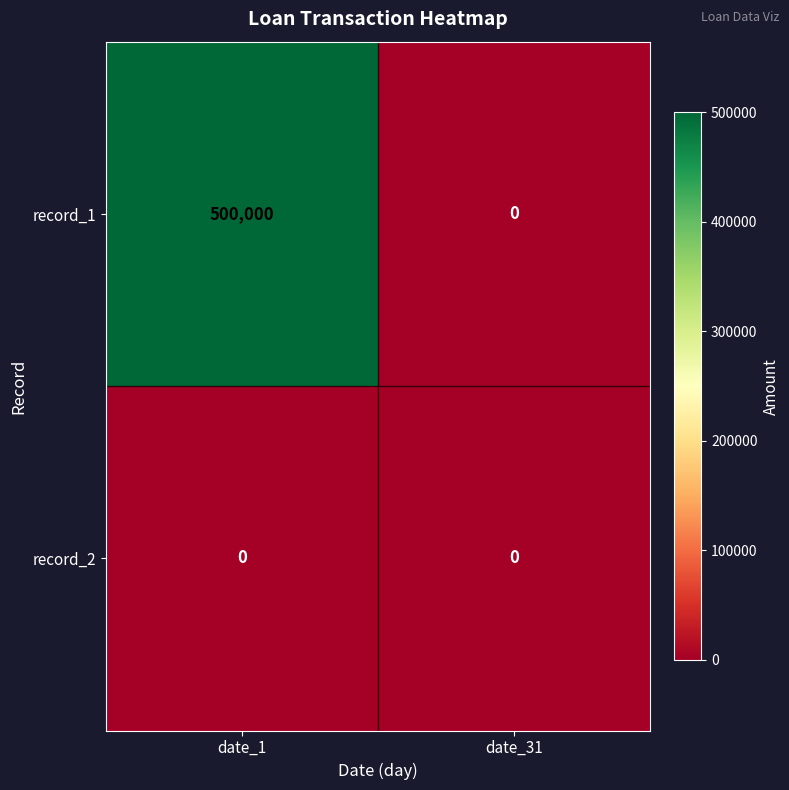

Count the number of categories in the chart.

2